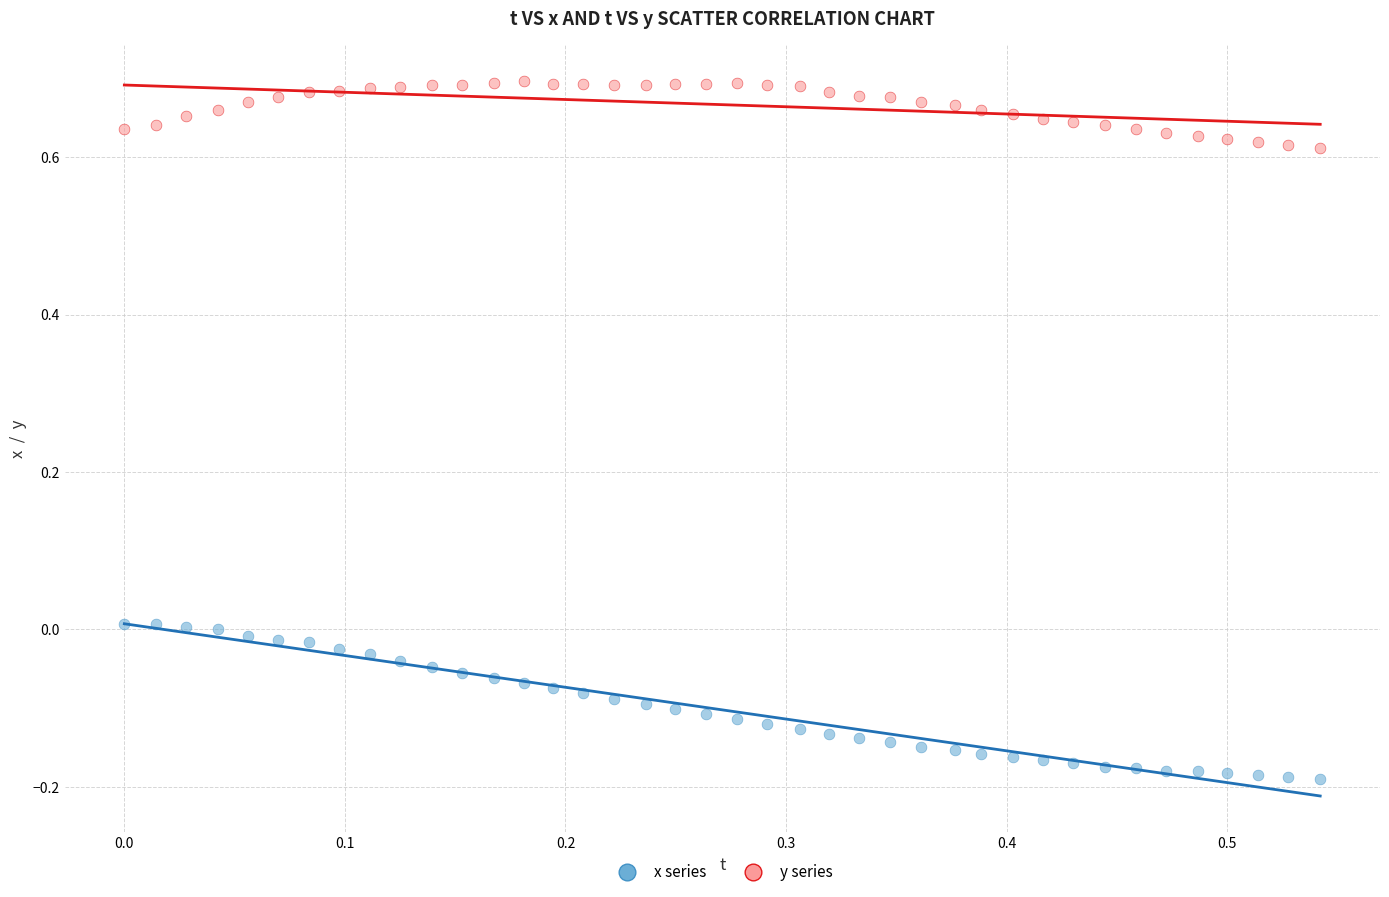

Which series has the widest spread of Y values?

x series